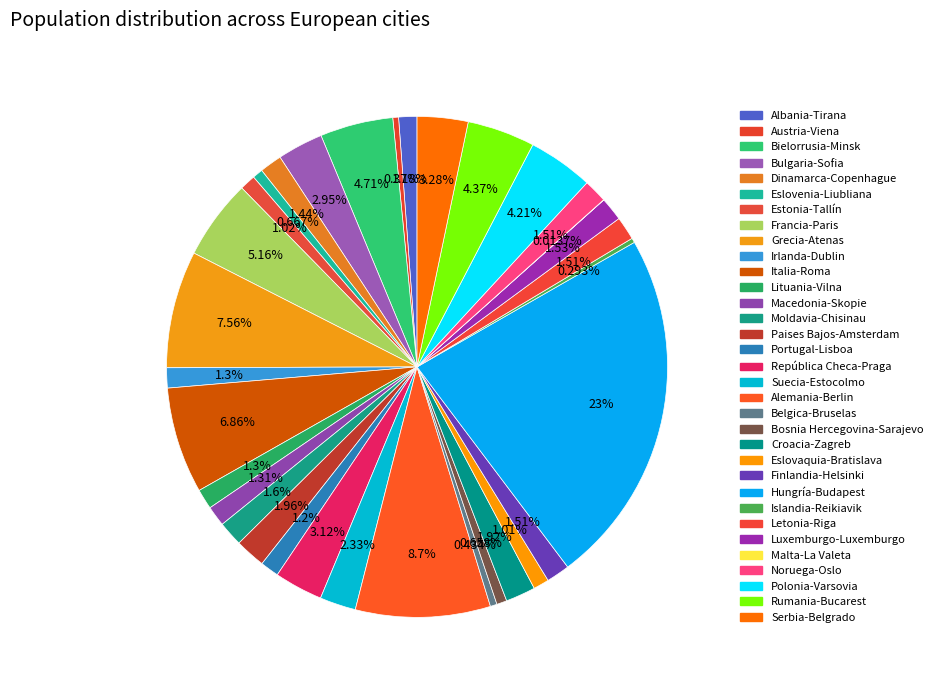

Does Luxemburgo-Luxemburgo represent more than half of the total?

No